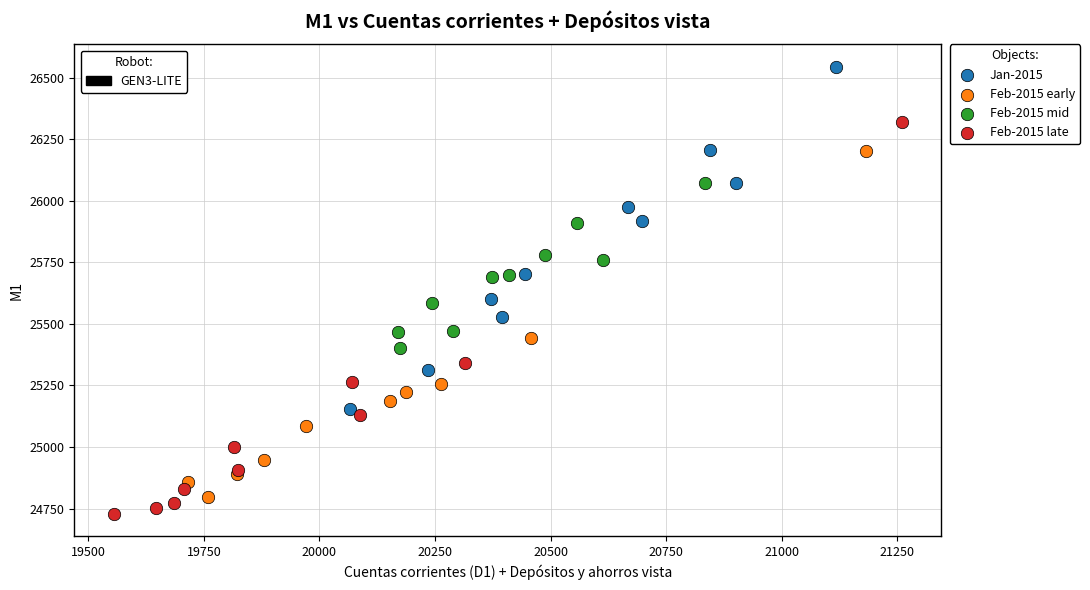

Which series has the largest Y range (max minus min)?

Feb-2015 late